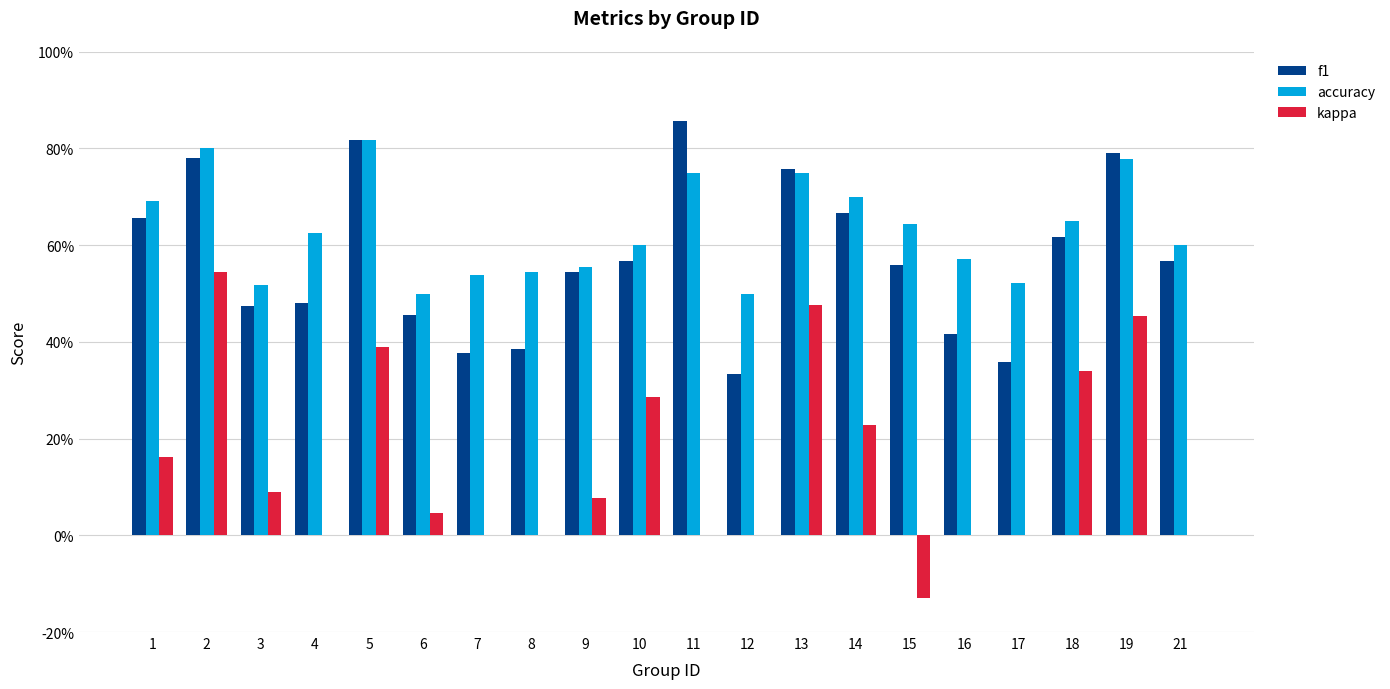

What are all the series names shown in the legend?

f1, accuracy, kappa